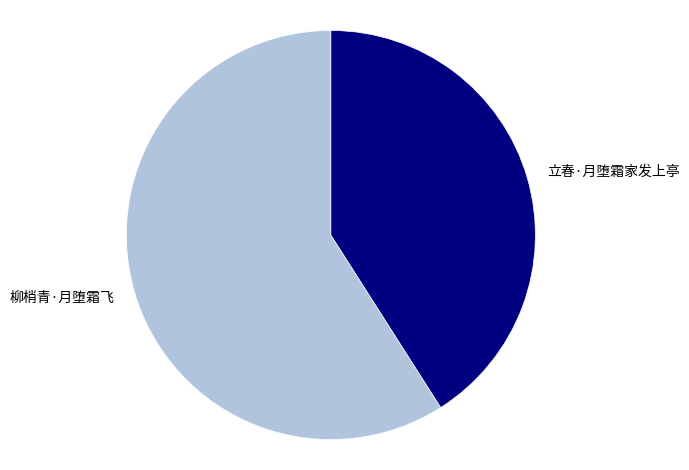

What is the ratio of the value at 立春·月堕霜家发上亭 to the value at 柳梢青·月堕霜飞?

0.7